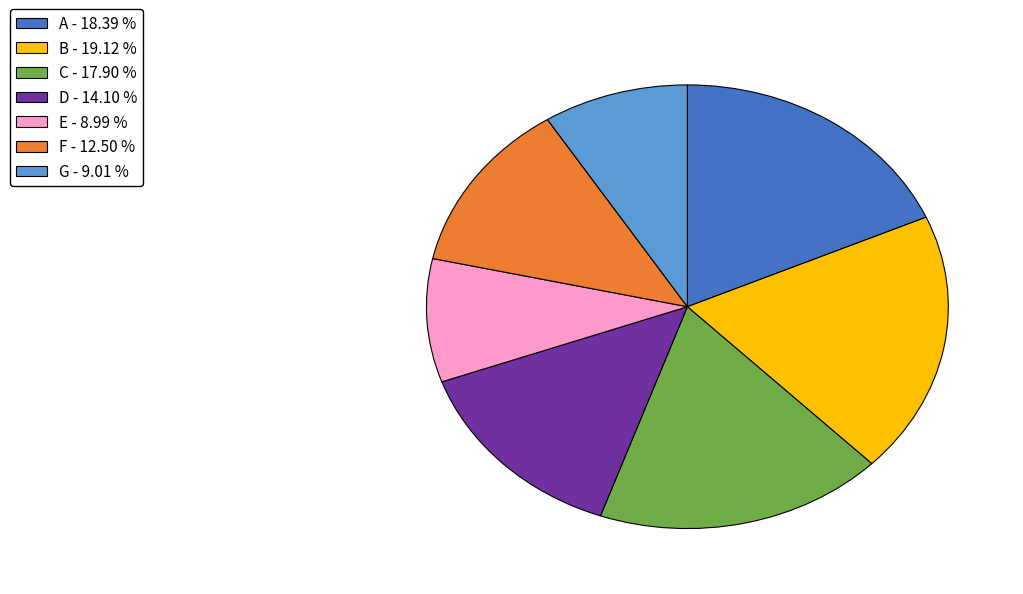

Approximately how many times larger is the value at F - 12.50 % compared to G - 9.01 %?

1.4